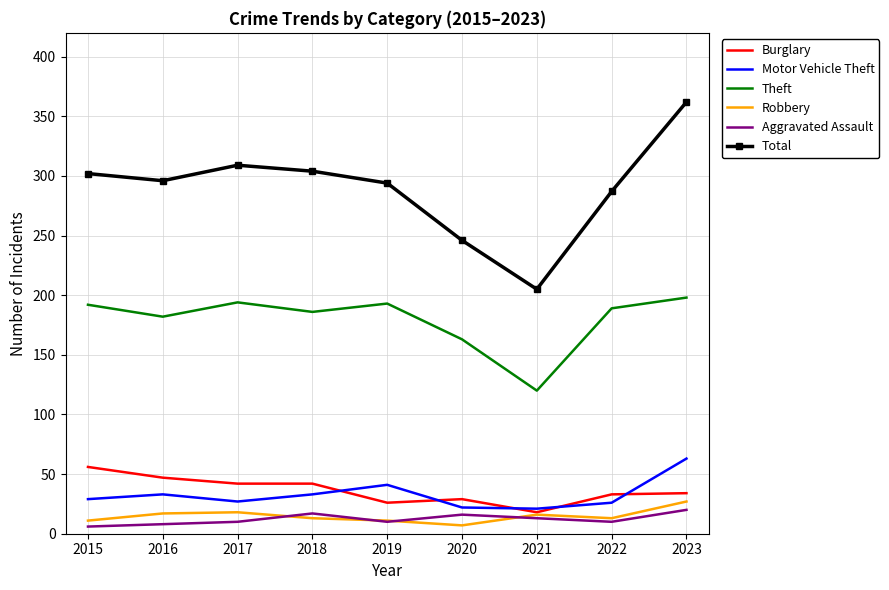

Read the Theft value at 2022.

189